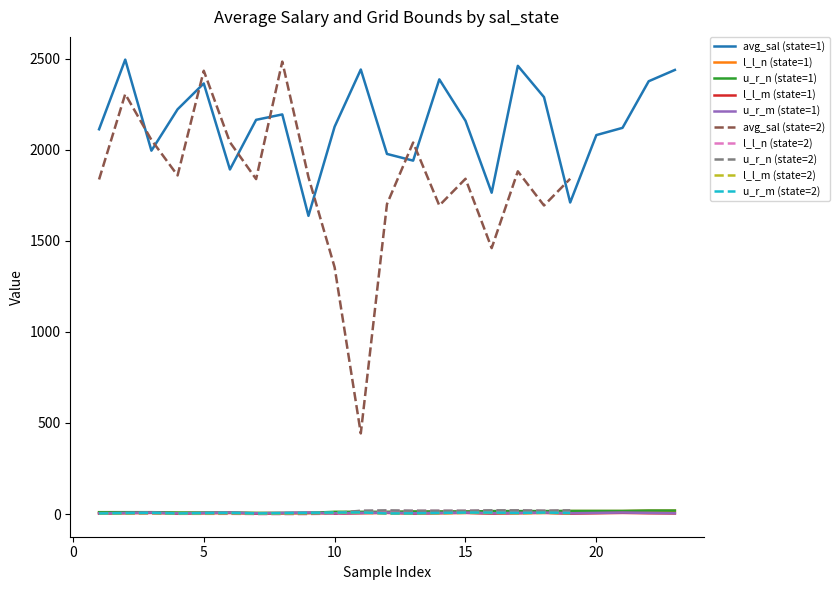

True or false: avg_sal (state=1) and l_l_m (state=1) cross at least once.

False